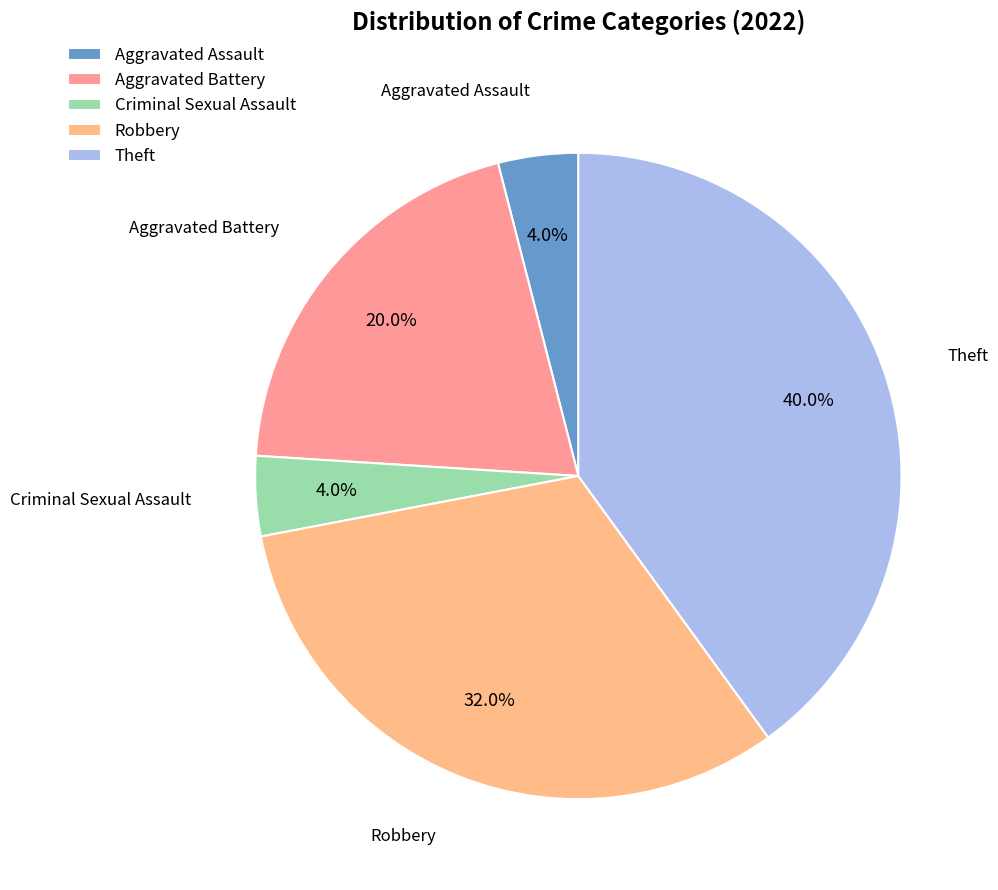

What is the largest slice in the pie chart?

Theft